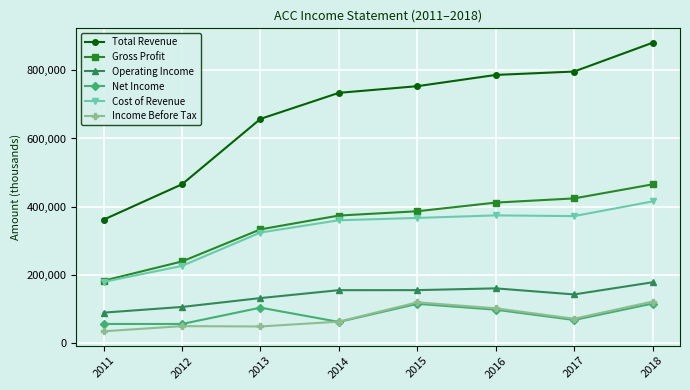

What is the greatest value displayed?

880800